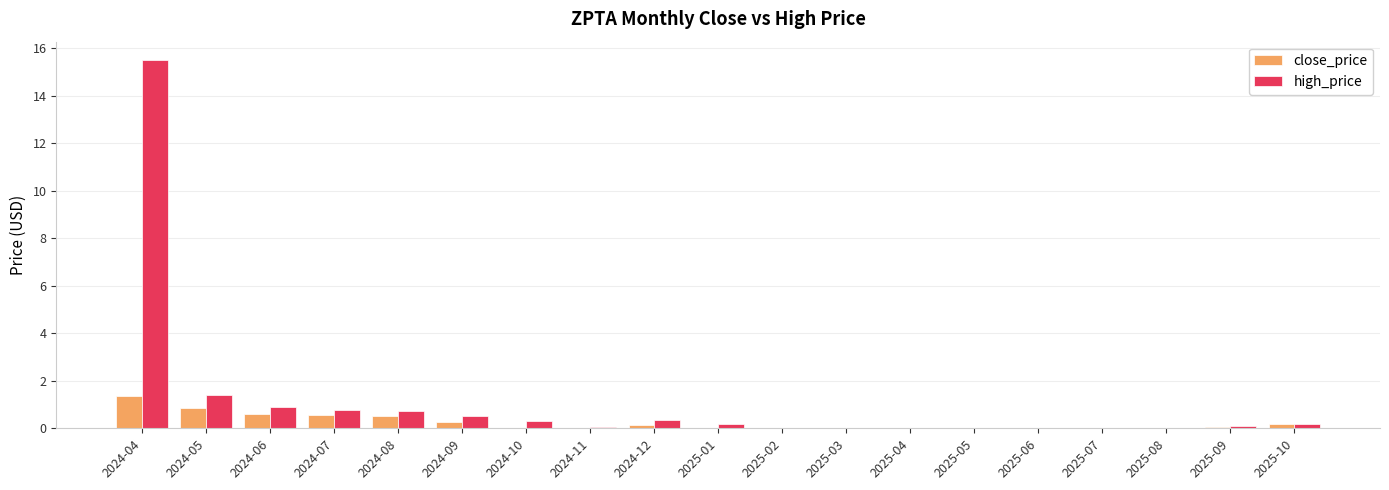

Which series changed the most between 2024-06 and 2025-03?

high_price